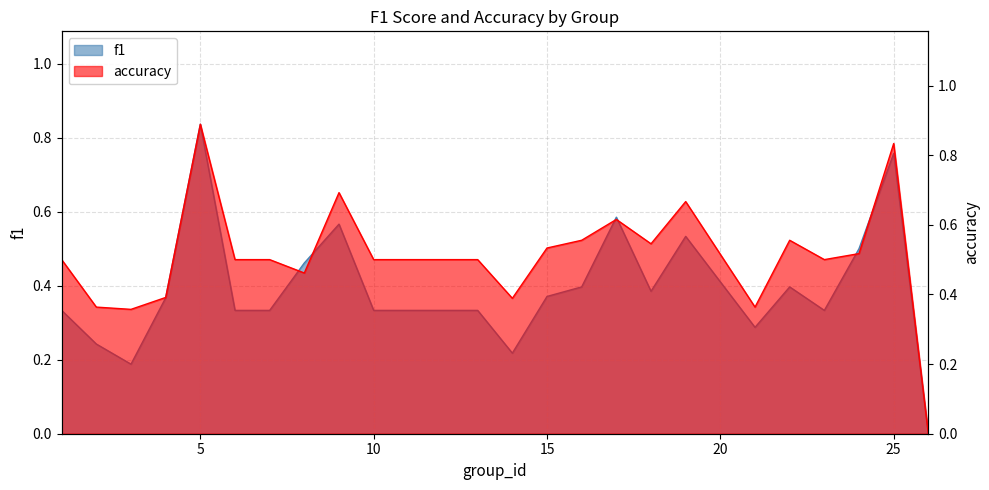

How many positive values does the f1 series have?

23